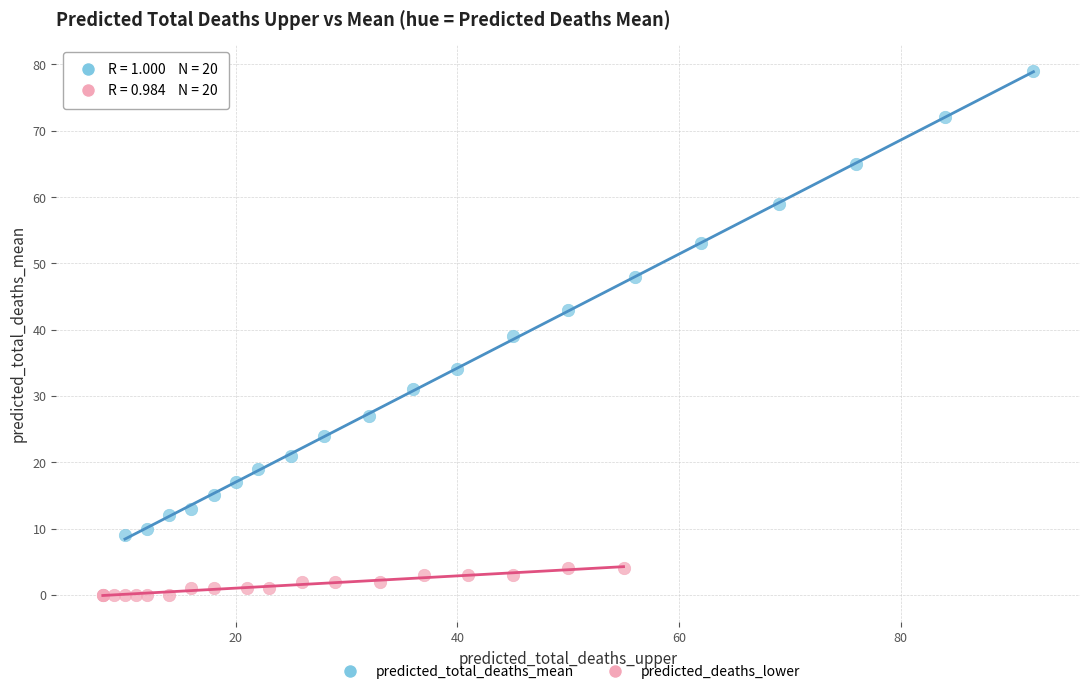

Which series has the largest Y range (max minus min)?

predicted_total_deaths_mean